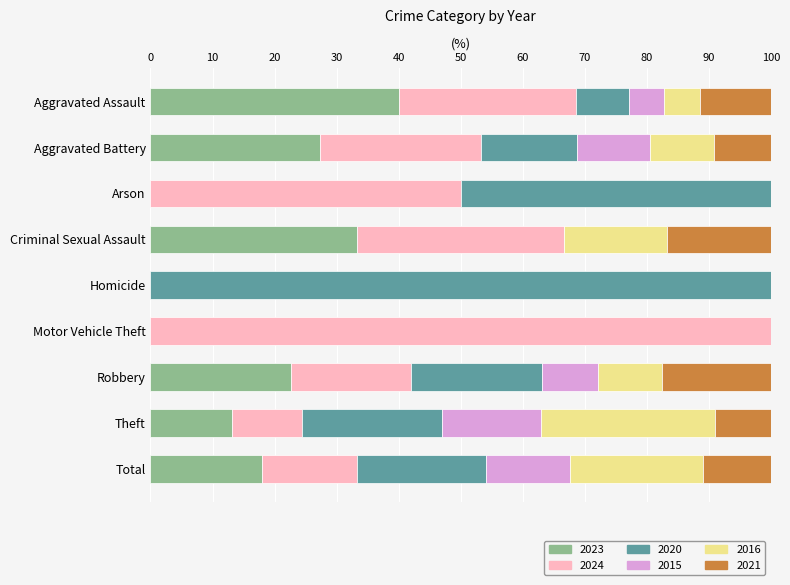

The 2023 series shows 4.3 at Theft. True or false?

False